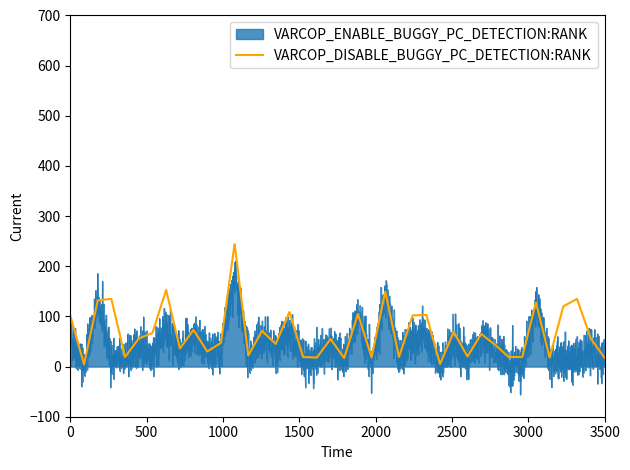

Between 7 and 20, which series saw the biggest shift?

VARCOP_DISABLE_BUGGY_PC_DETECTION:RANK